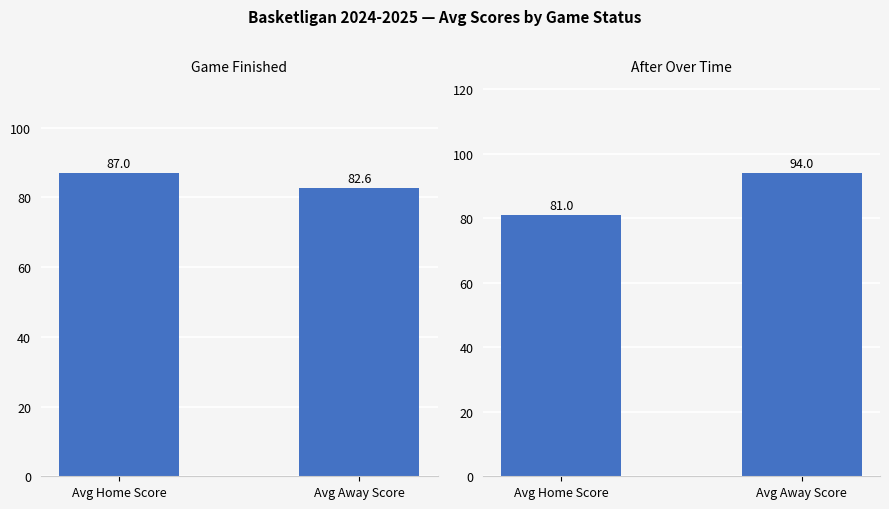

What is the value of the Game Finished bar at the 1st from the left?

87.0